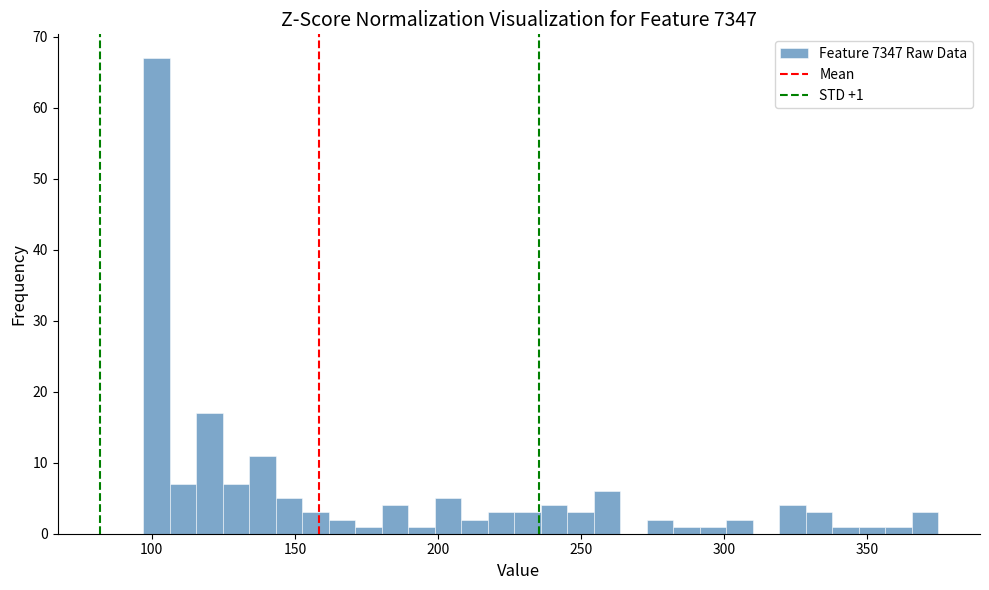

Read against the x-axis, roughly where is the centre of the tallest bar?

100